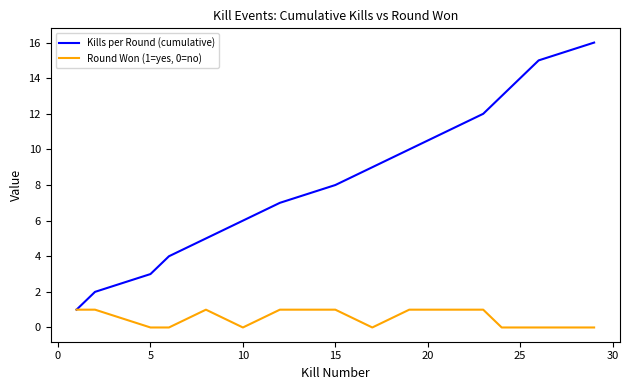

What are all the series names shown in the legend?

Kills per Round (cumulative), Round Won (1=yes, 0=no)